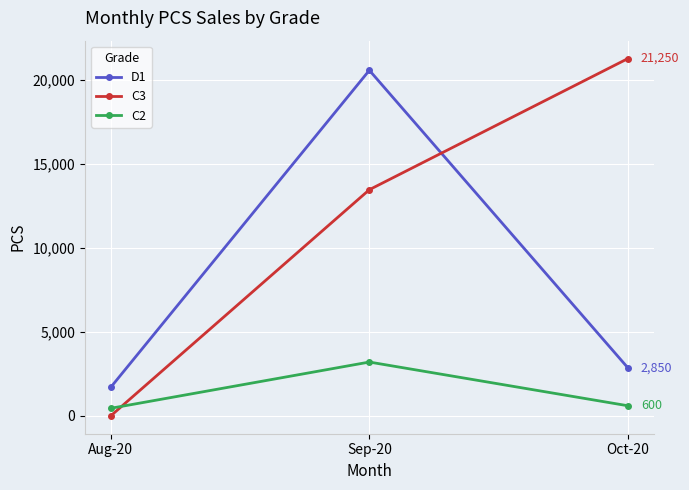

The C3 series shows 21250 at Oct-20. True or false?

True